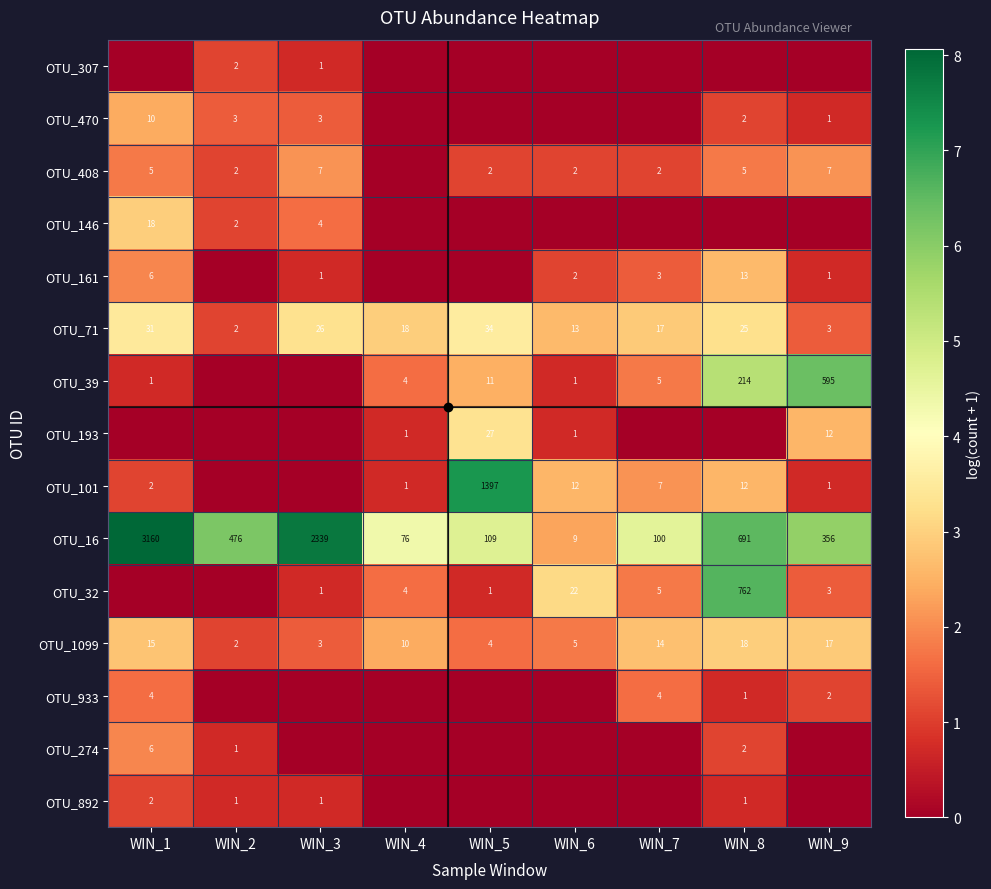

Rank the categories by OTU_146 value from highest to lowest.

WIN_1, WIN_3, WIN_2, WIN_4, WIN_5, WIN_6, WIN_7, WIN_8, WIN_9